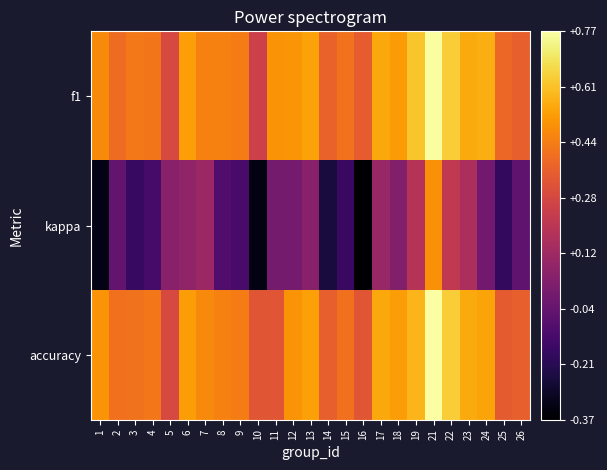

Reading left to right, transcribe all the data shown in this chart.

f1: 1=0.5	2=0.4	3=0.4	4=0.4	5=0.3	6=0.5	7=0.5	8=0.5	9=0.4	10=0.2	11=0.5	12=0.5	13=0.5	14=0.4	15=0.4	16=0.4	17=0.6	18=0.5	19=0.6	21=0.8	22=0.6	23=0.6	24=0.6	25=0.4	26=0.4
kappa: 1=-0.3	2=-0.0	3=-0.2	4=-0.1	5=0.1	6=0.1	7=0.1	8=-0.1	9=-0.1	10=-0.3	11=0.0	12=0.0	13=0.1	14=-0.2	15=-0.2	16=-0.4	17=0.1	18=0.0	19=0.2	21=0.5	22=0.2	23=0.2	24=-0.0	25=-0.2	26=-0.1
accuracy: 1=0.5	2=0.4	3=0.4	4=0.4	5=0.3	6=0.5	7=0.5	8=0.5	9=0.4	10=0.3	11=0.3	12=0.5	13=0.5	14=0.4	15=0.4	16=0.3	17=0.6	18=0.5	19=0.6	21=0.8	22=0.6	23=0.6	24=0.5	25=0.3	26=0.4